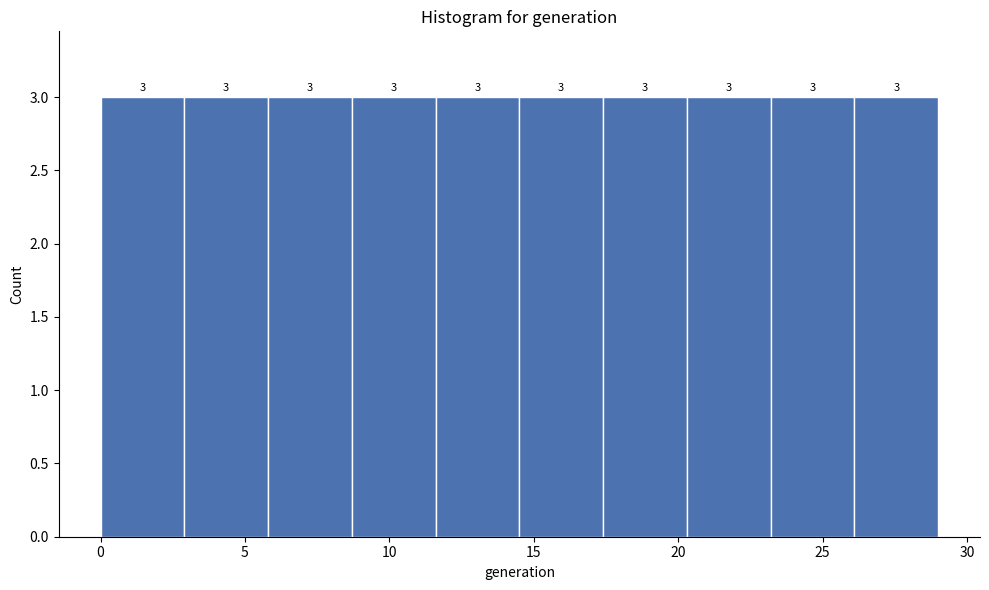

Reading left to right, transcribe this chart: for each bar, give the range it covers on the x-axis and its height. The bar edges are not printed on the chart, so give them approximately, as read against the axis.

0.0 to 2.9: 3
2.9 to 5.8: 3
5.8 to 8.7: 3
8.7 to 11.6: 3
11.6 to 14.5: 3
14.5 to 17.4: 3
17.4 to 20.3: 3
20.3 to 23.2: 3
23.2 to 26.1: 3
26.1 to 29.0: 3